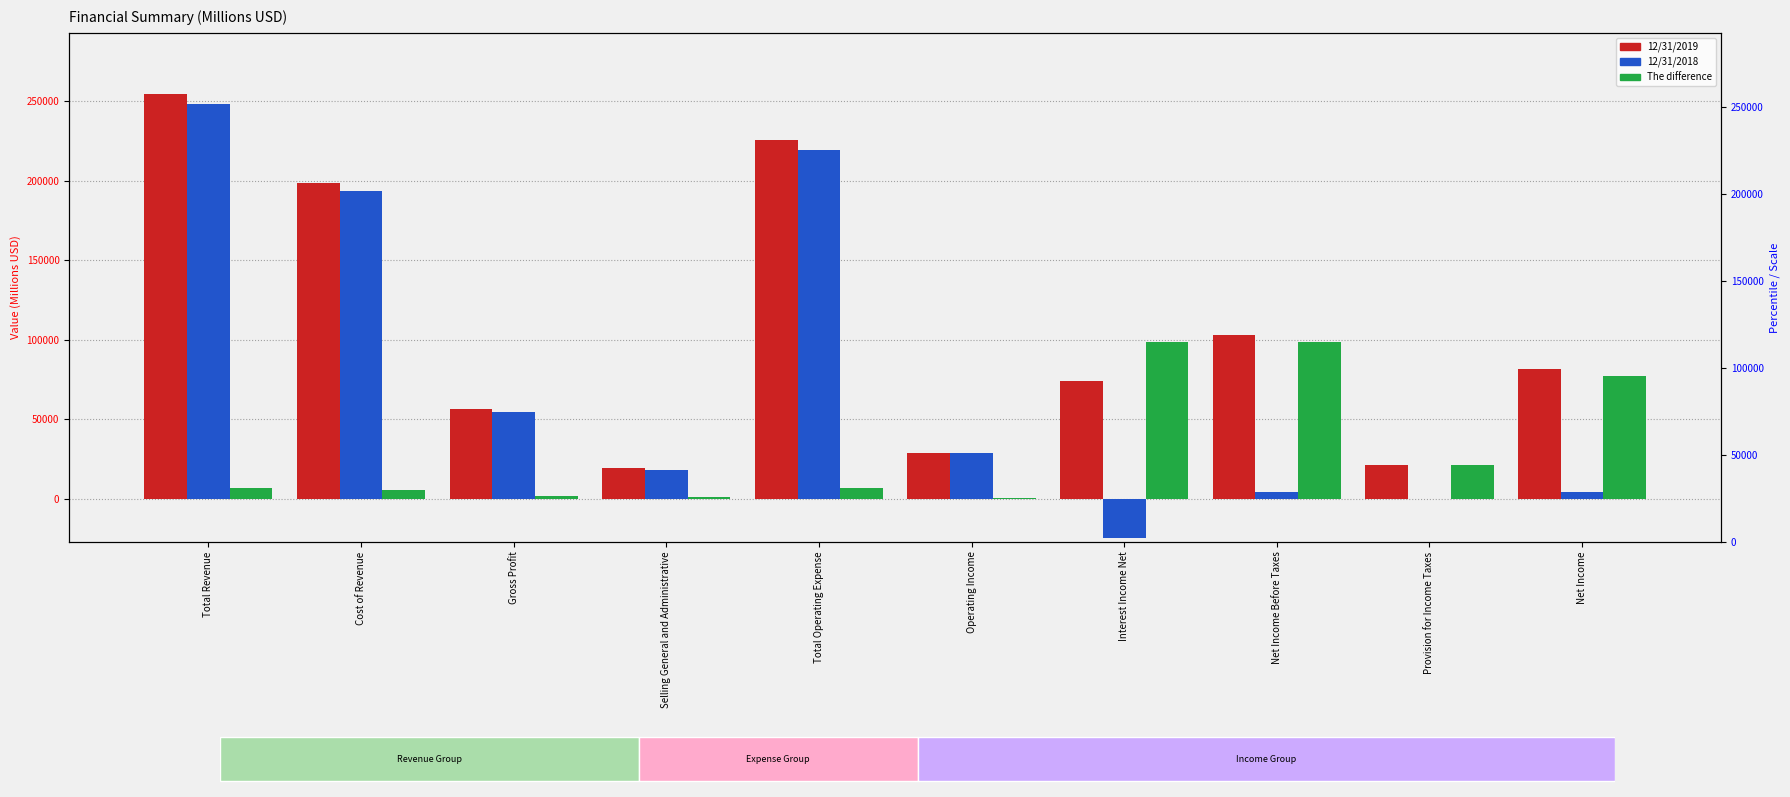

Reading left to right, list all the values displayed in this chart.

12/31/2019: 254616	198418	56198	19322	225703	28913	73783	102696	20904	81417
12/31/2018: 247837	193228	54609	18238	219214	28623	-24622	4001	-19	4021
The difference: 6779	5190	1589	1084	6489	290	98405	98695	20923	77396